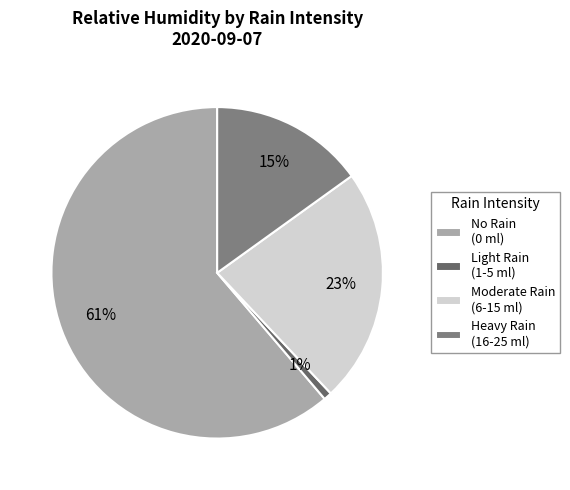

How many segments does this pie chart have?

4